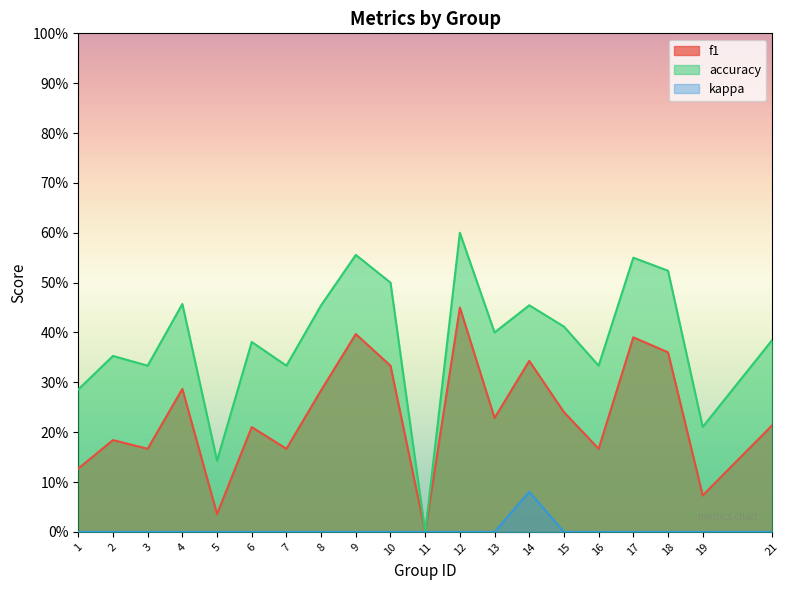

What is the average value of the accuracy series?

0.4